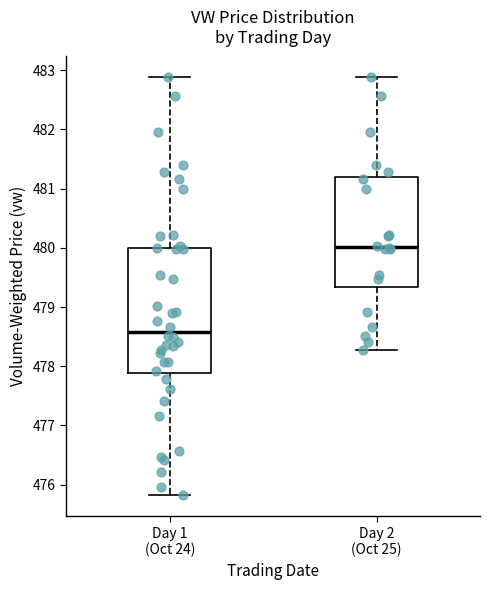

Which box's median line is the highest?

Day 2 (Oct 25)